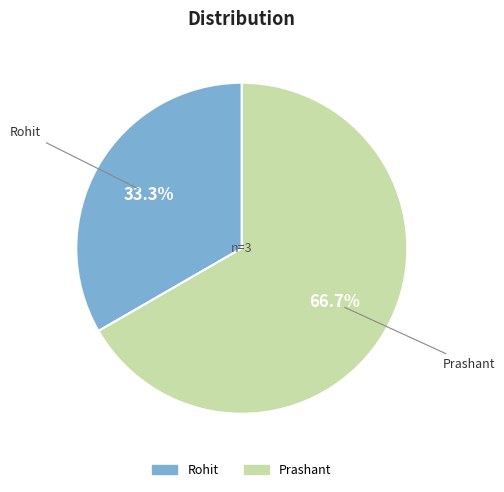

What is the ratio of the value at Prashant to the value at Rohit?

2.0